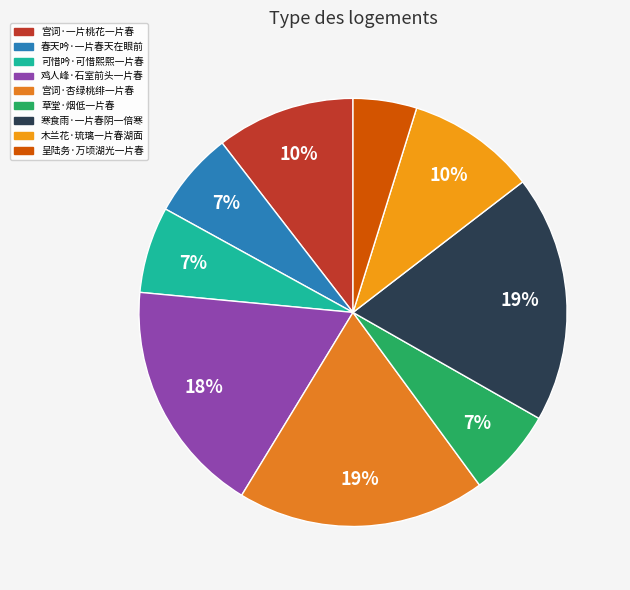

How many slices are in this pie chart?

9